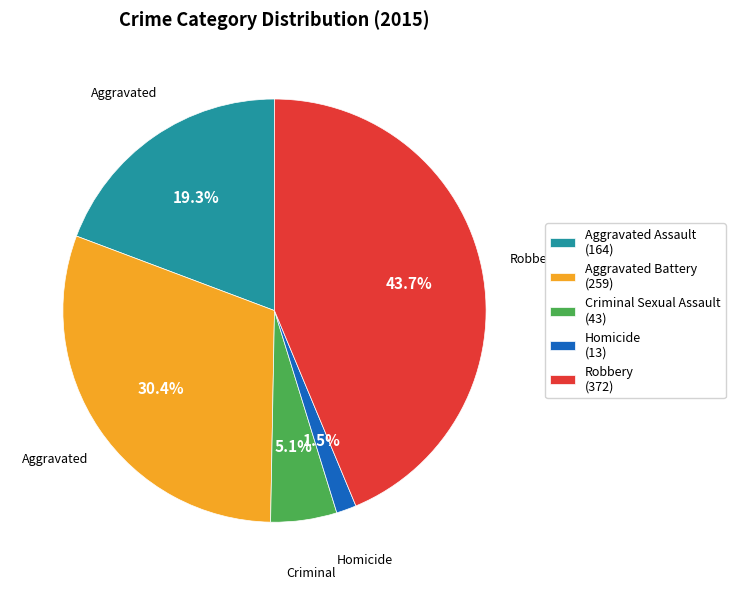

Is there any slice that represents more than half of the pie?

No